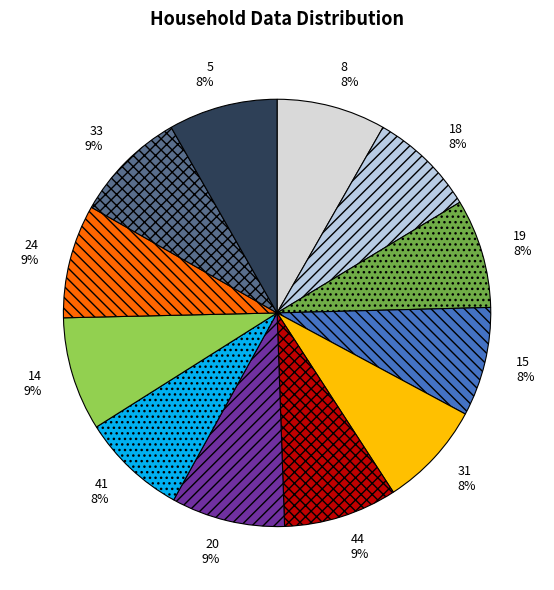

What percentage is the 15 slice, to the nearest percent?

8%